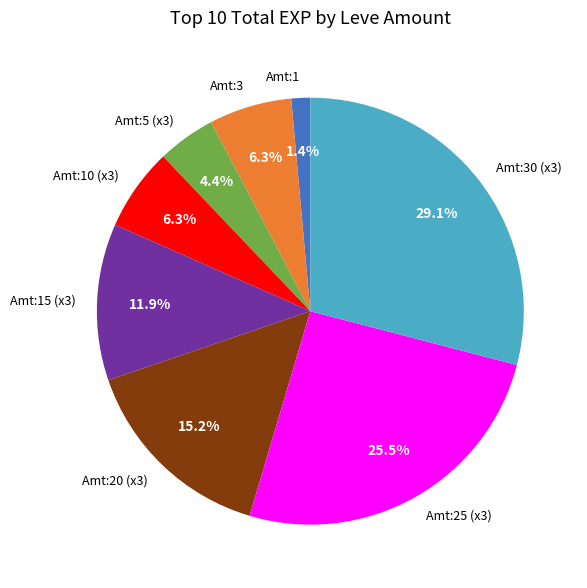

What is the largest slice in the pie chart?

Amt:30 (x3)